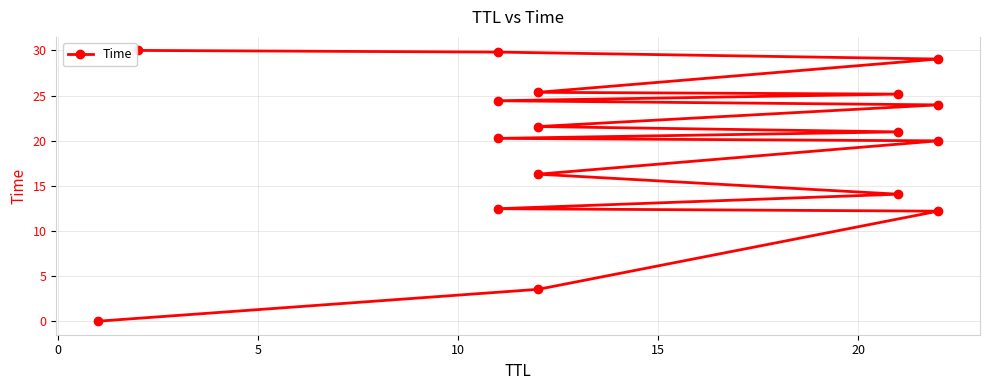

What is the average value?

19.4